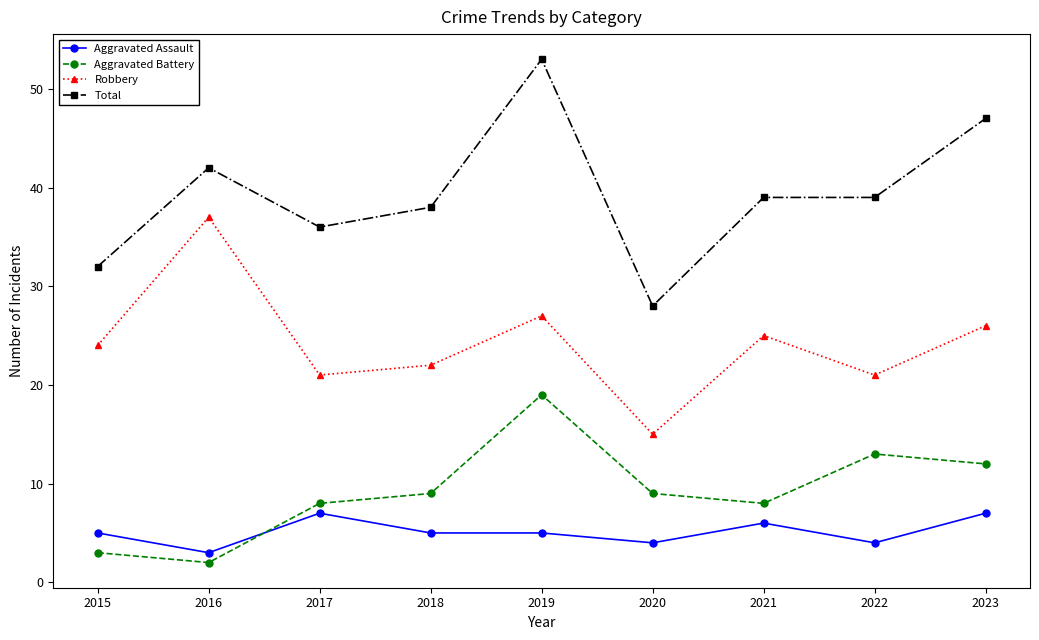

At how many categories does at least one series exceed 20?

9